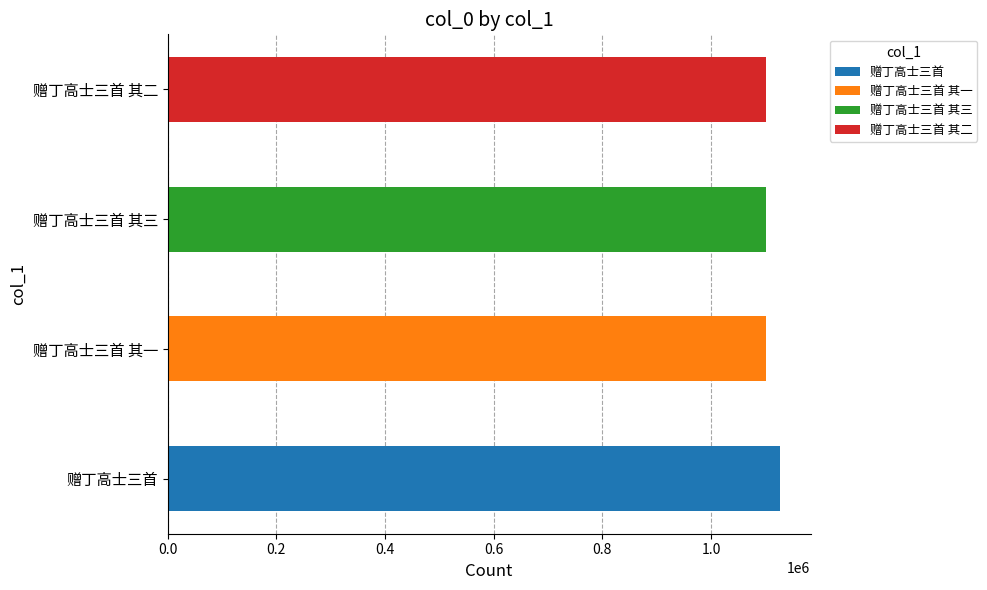

Which label corresponds to the smallest value in the chart?

赠丁高士三首 其一